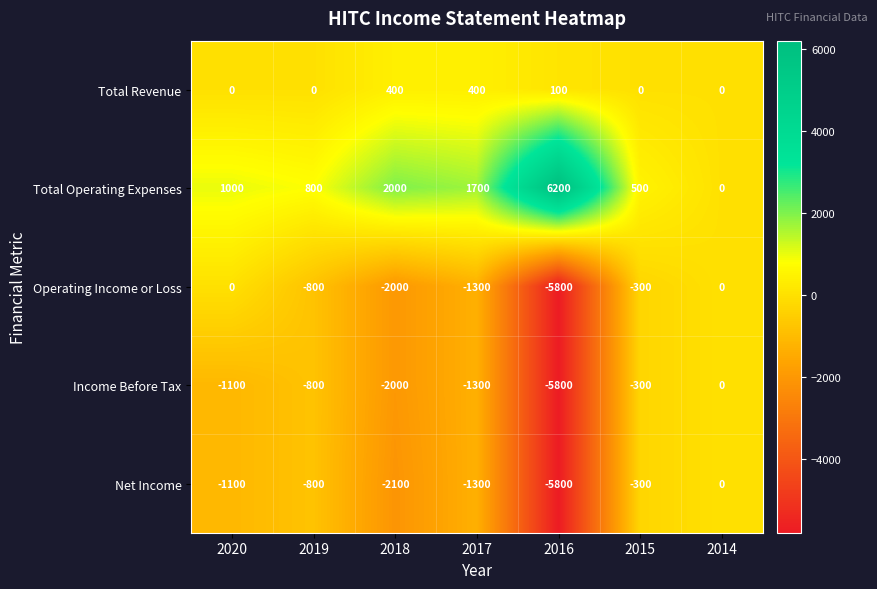

What is the difference between the highest and lowest values at 2016?

12000